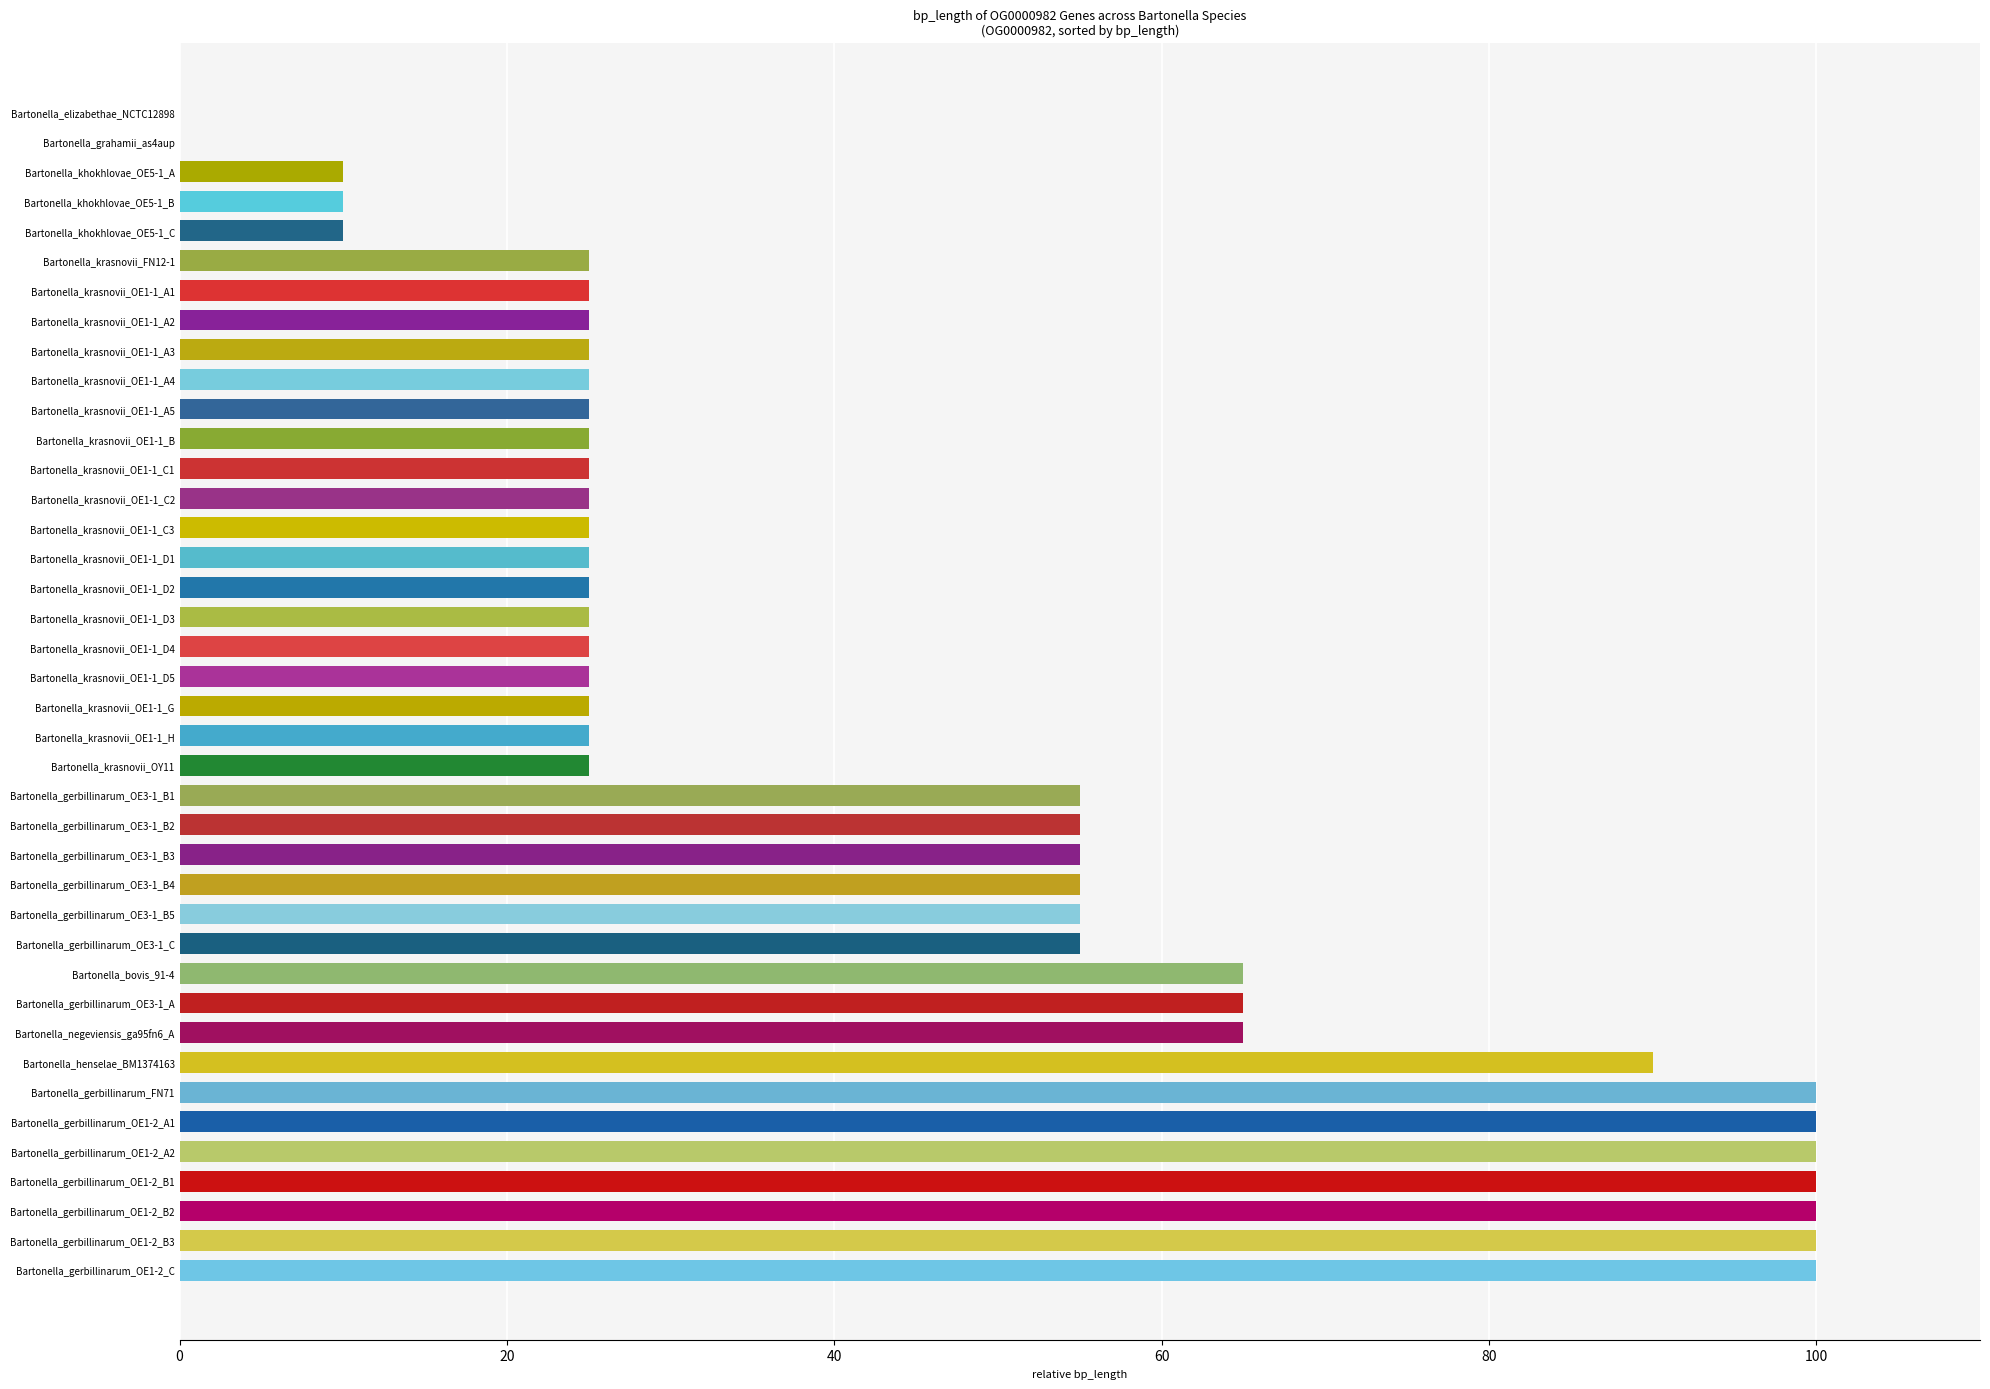

How many distinct data groups are displayed?

1